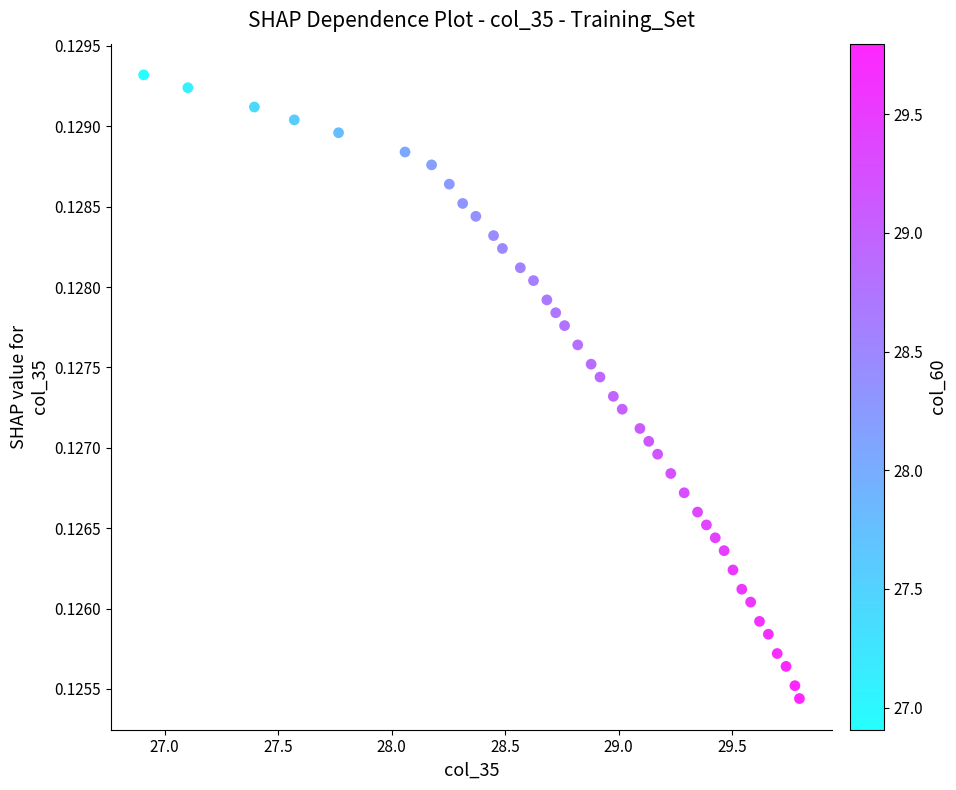

What is the range of X values (max minus min)?

2.9